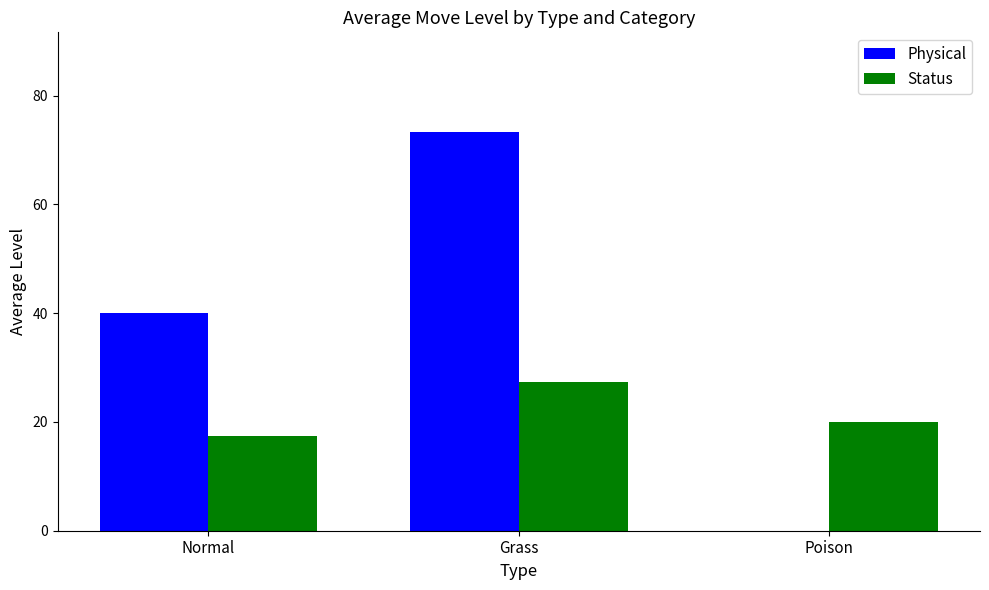

What are all the series names shown in the legend?

Physical, Status